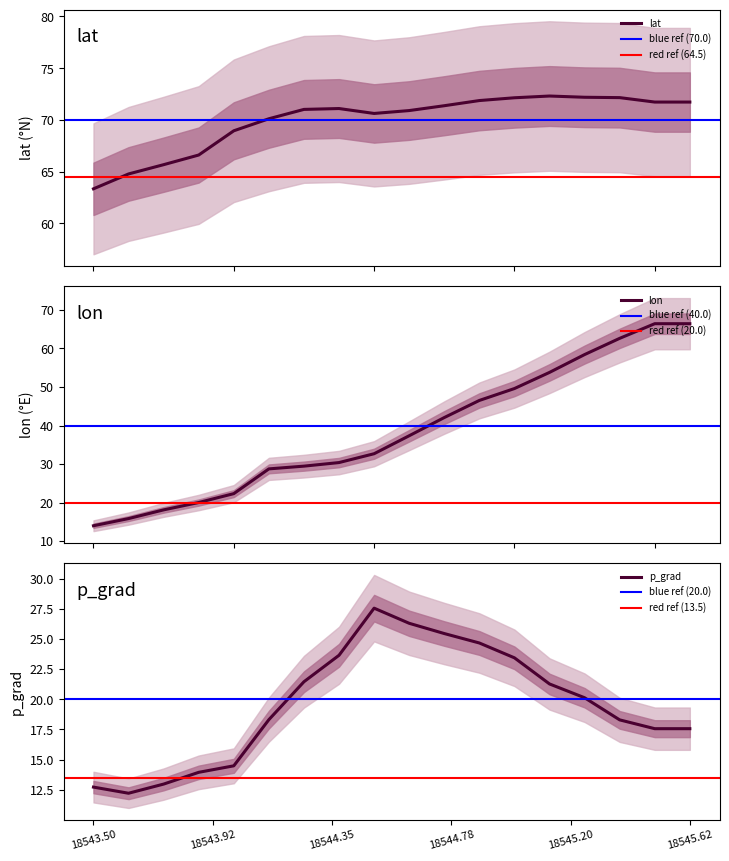

Is the value of lat at 18543.625 greater than the value of p_grad at 18544.125?

Yes